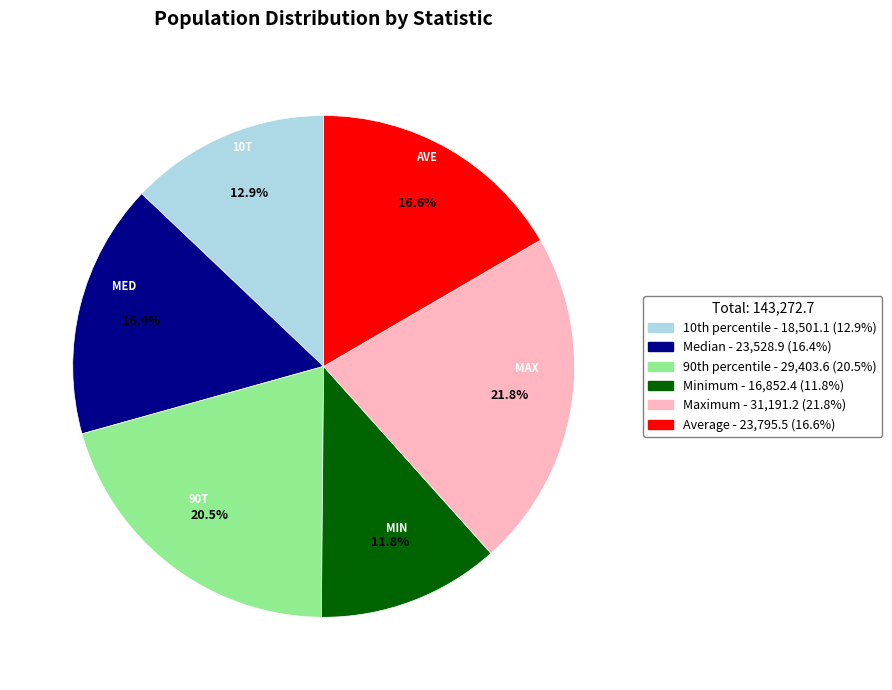

To the nearest percent, what portion does Minimum represent?

12%